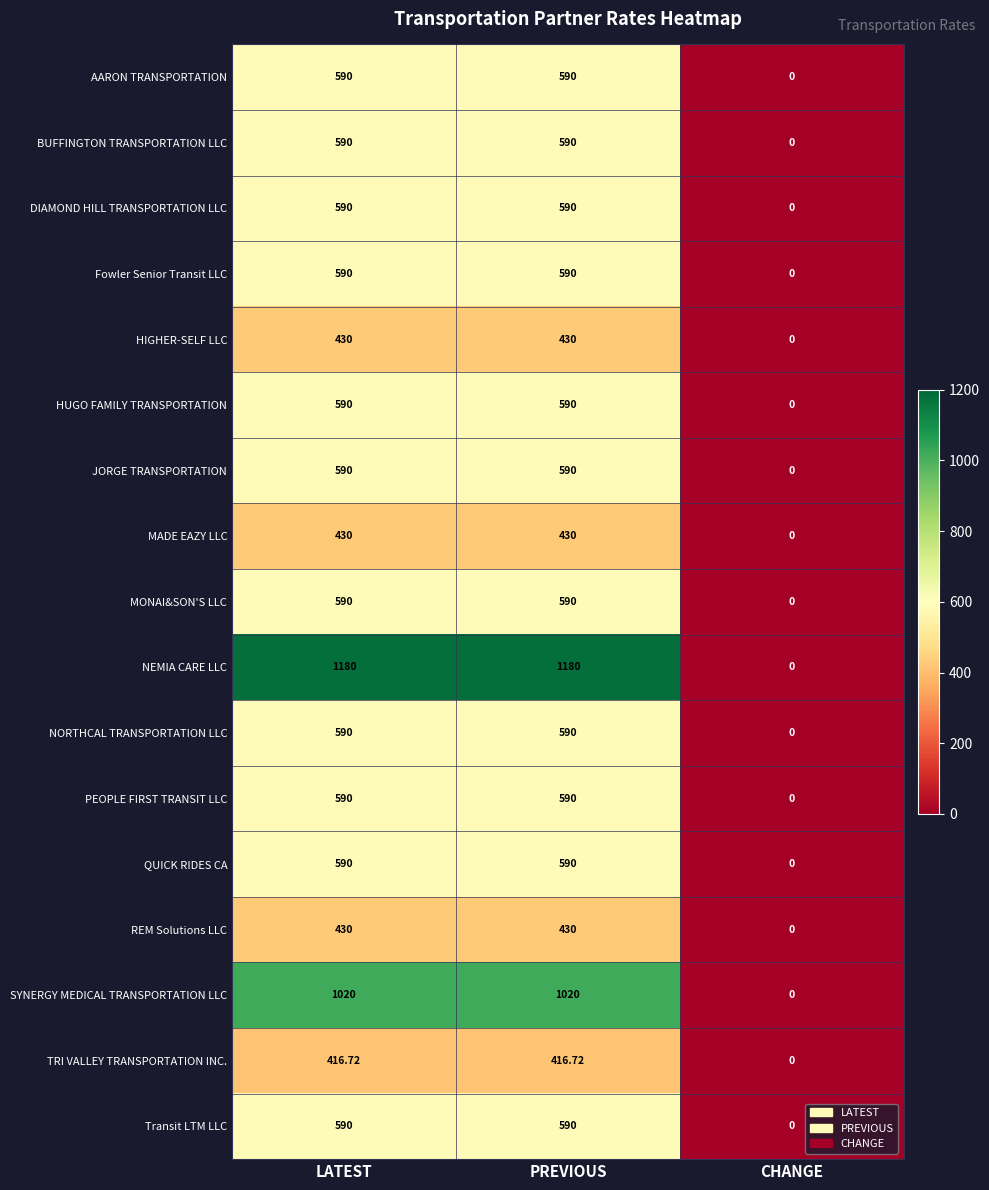

At which label does MADE EAZY LLC reach its minimum?

CHANGE